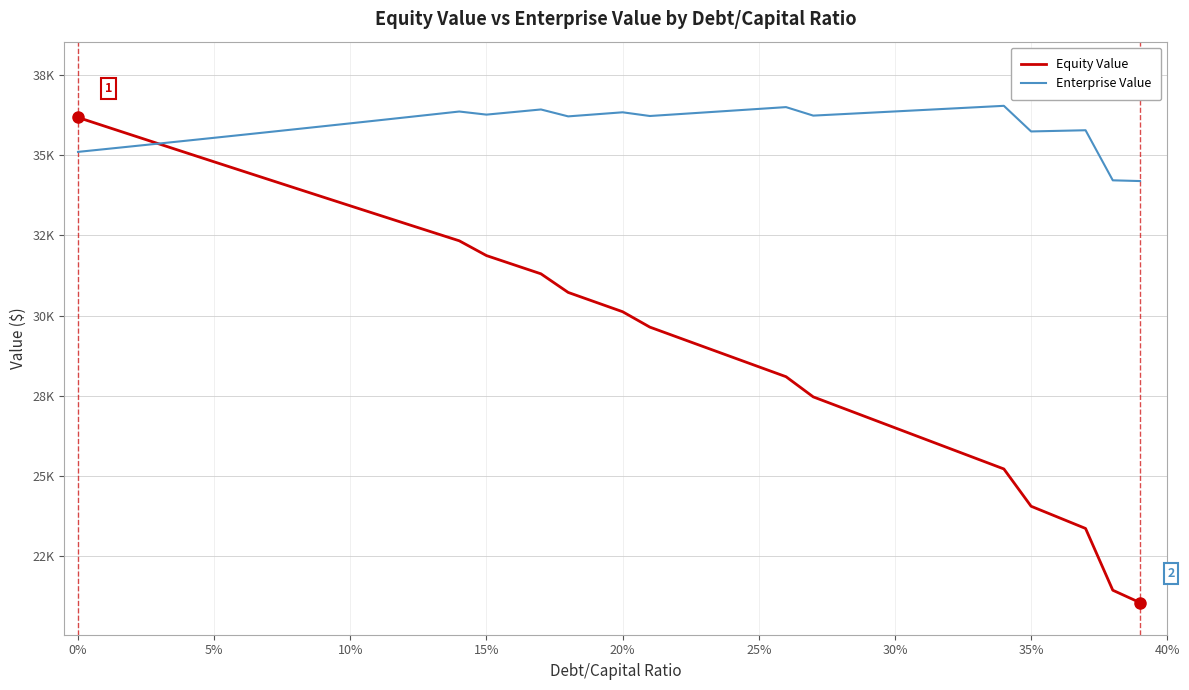

What are all the series names shown in the legend?

Equity Value, Enterprise Value